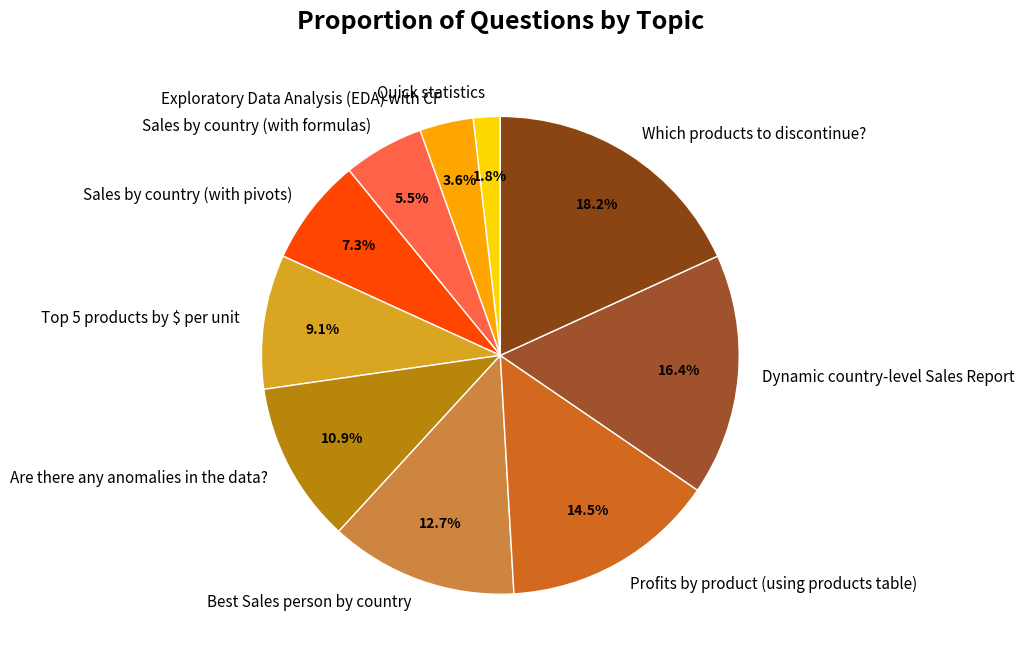

Does Best Sales person by country account for over 50% of the chart?

No